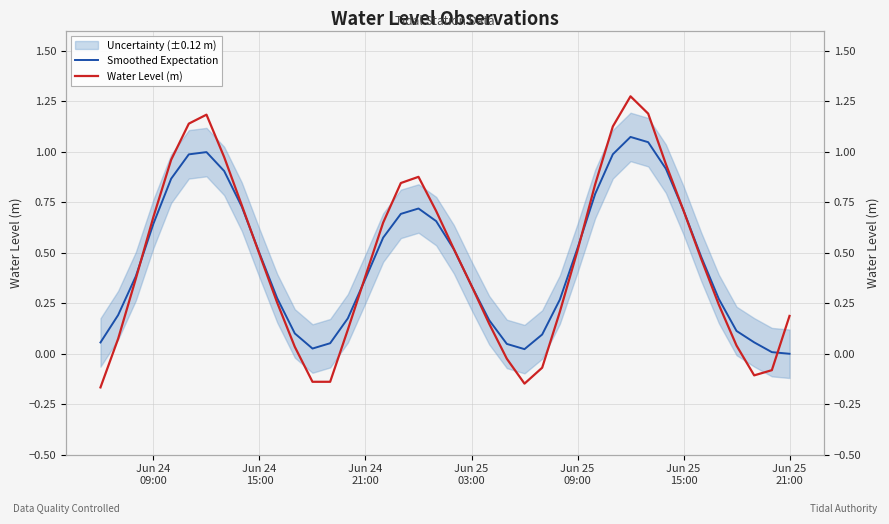

Rank the series by their average value, from highest to lowest.

Water Level (m), Smoothed Expectation